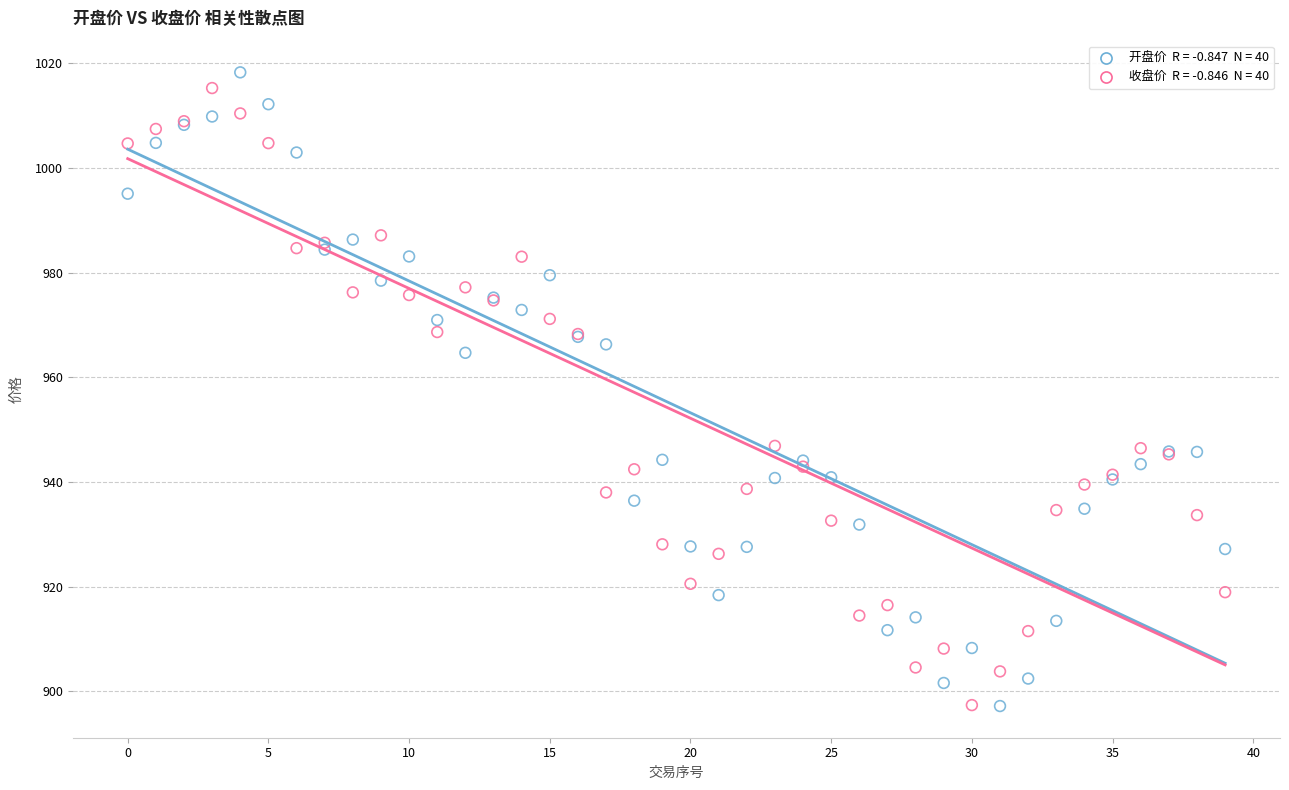

Across all series, what Y value is closest to 957?

964.7